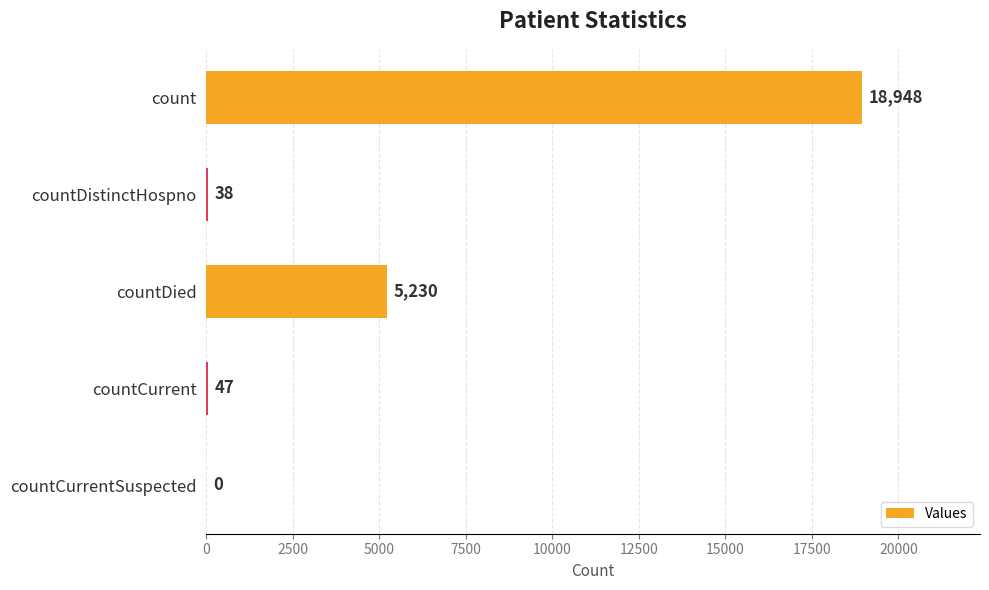

Reading top to bottom, extract all data points from this chart.

count=18948	countDistinctHospno=38	countDied=5230	countCurrent=47	countCurrentSuspected=0